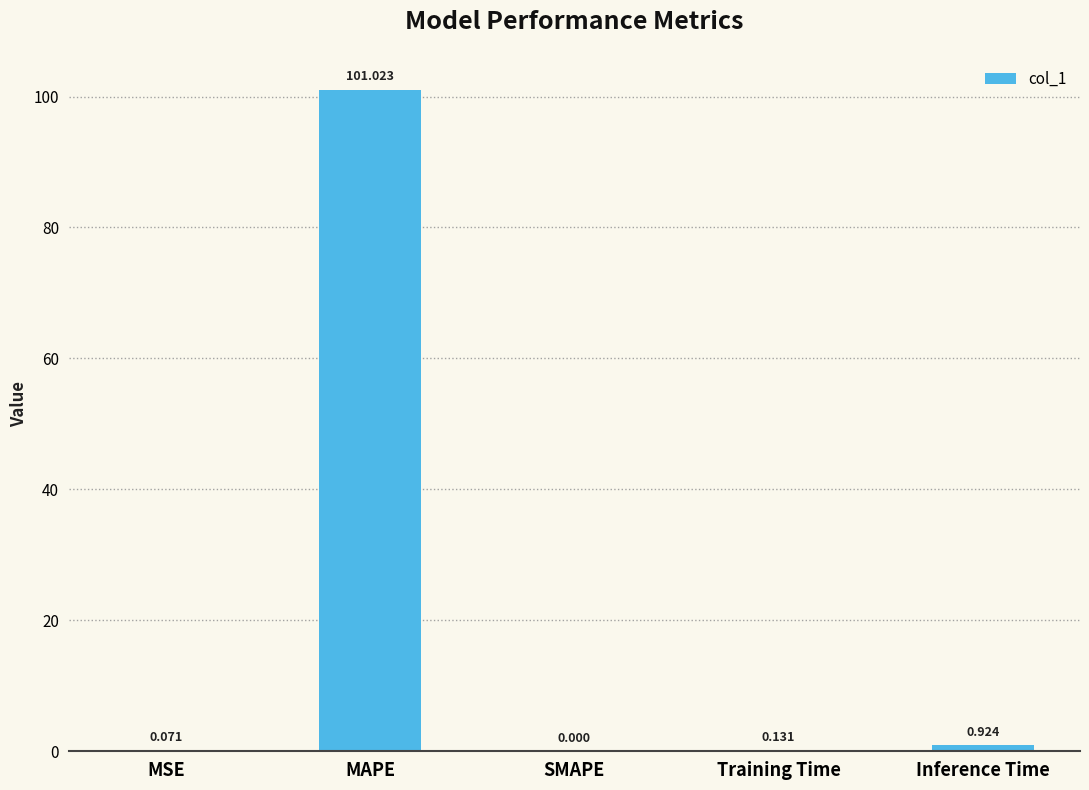

At which label is the value closest to 50?

Inference Time